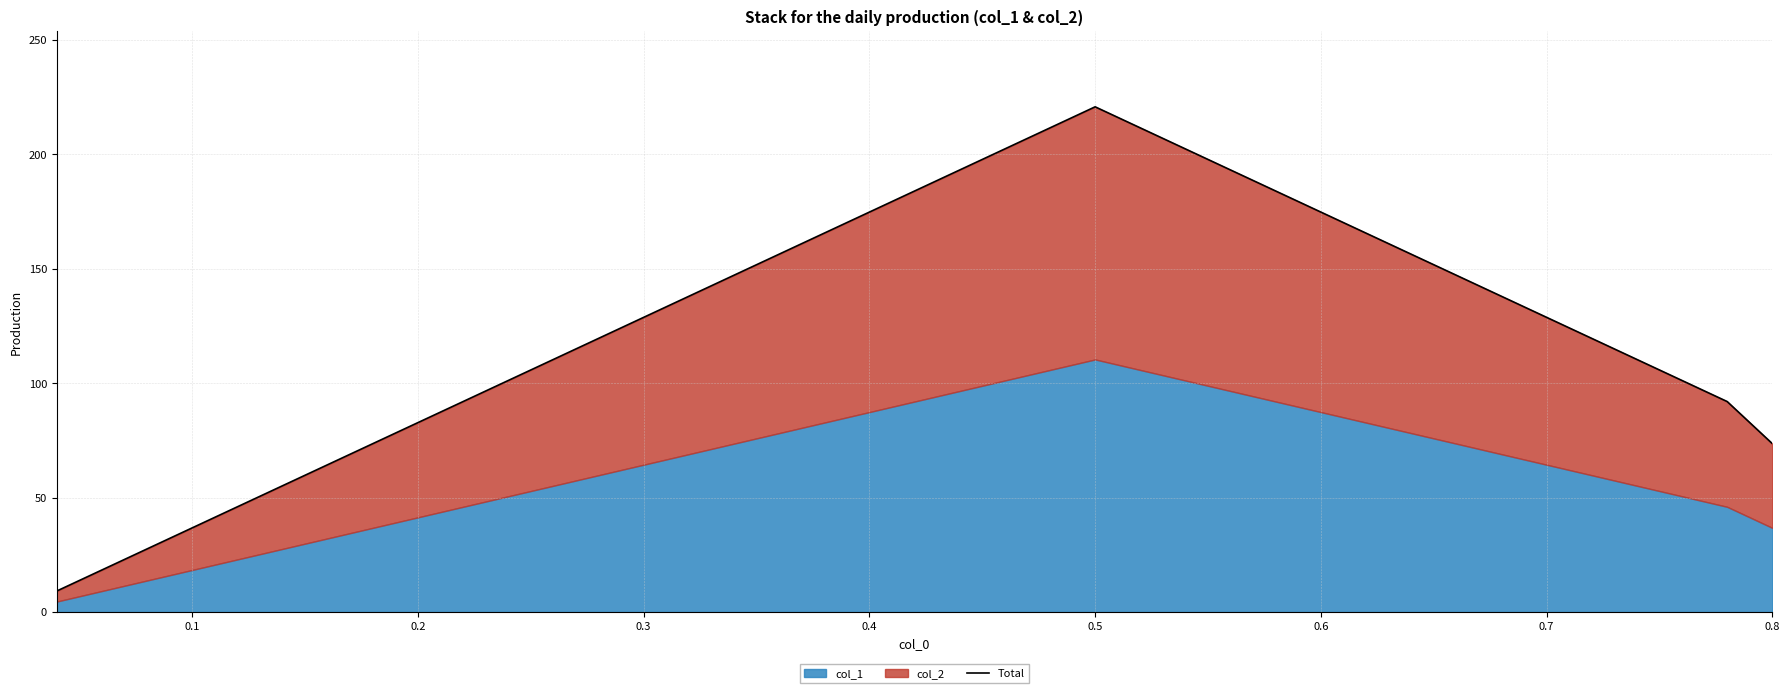

The chart shows a value of 199.3 at 31. True or false?

False